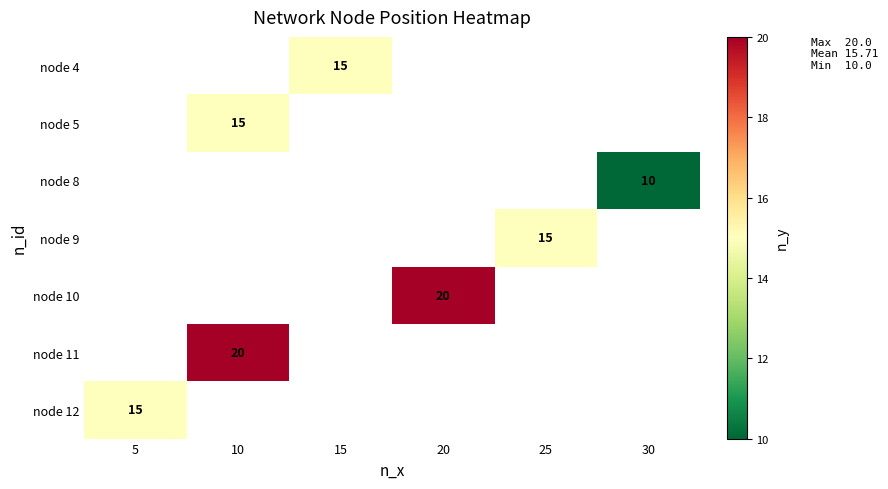

True or false: node 10 has a value of 30 at 20.

False